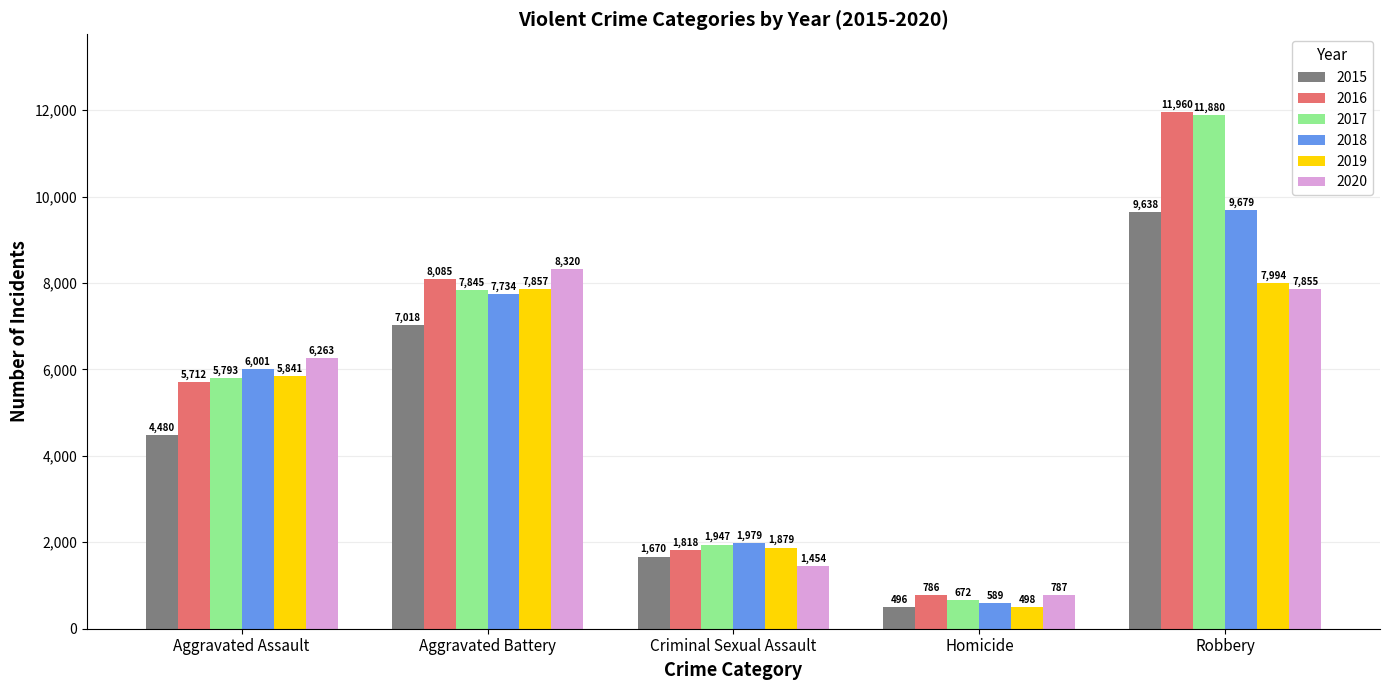

What is the difference between the maximum and second lowest values in the 2020 series?

6866